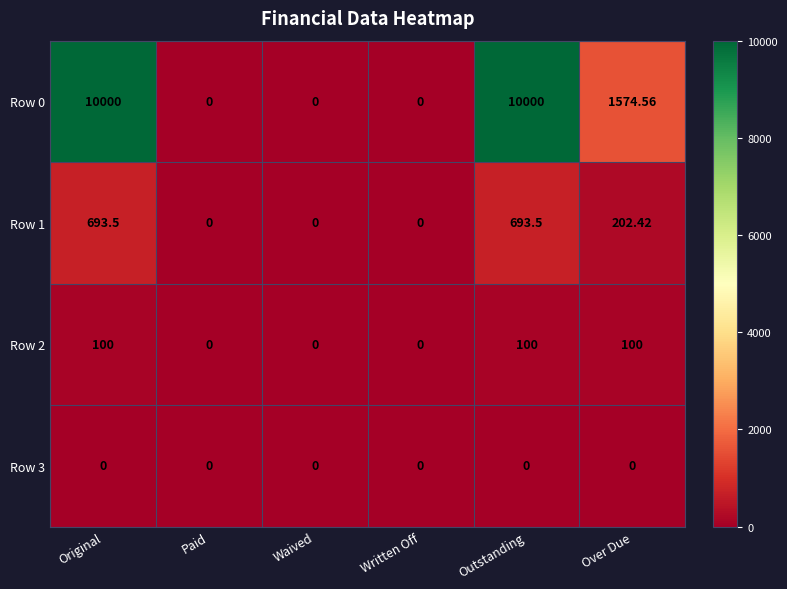

Where does the Row 1 series first go above 202?

Original